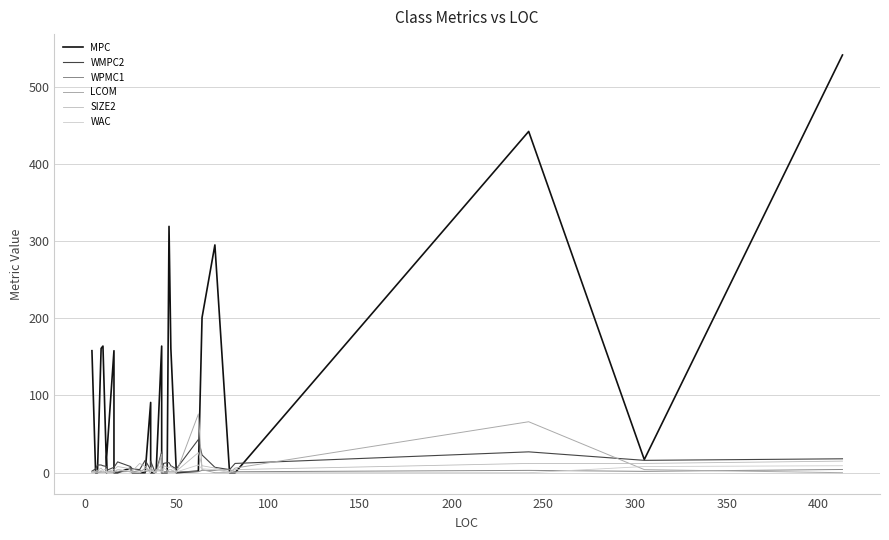

After their last crossing, which series has the higher values: WPMC1 or LCOM?

WPMC1